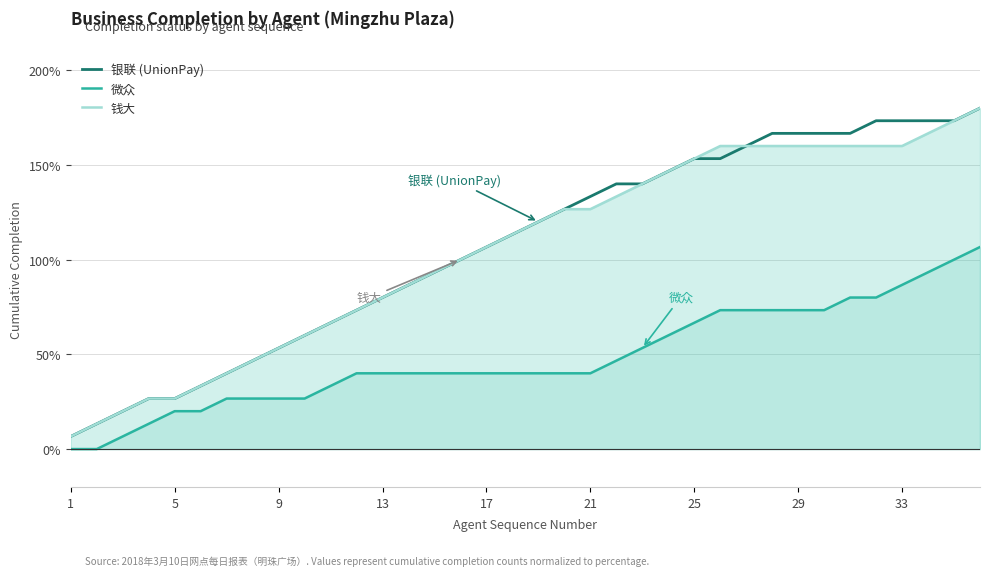

What is the highest value of the 微众 series?

106.7